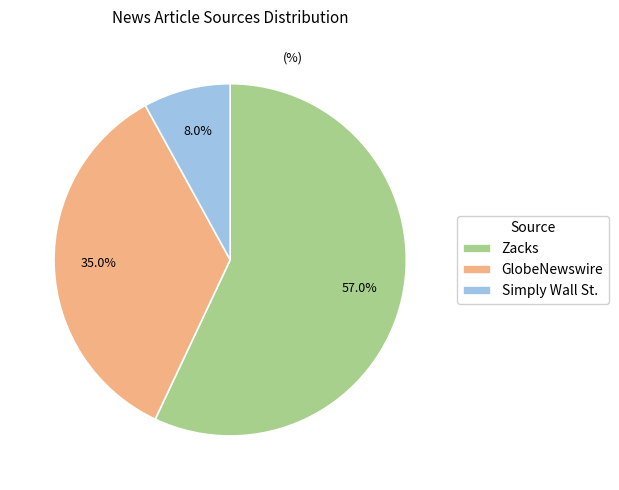

How many segments does this pie chart have?

3